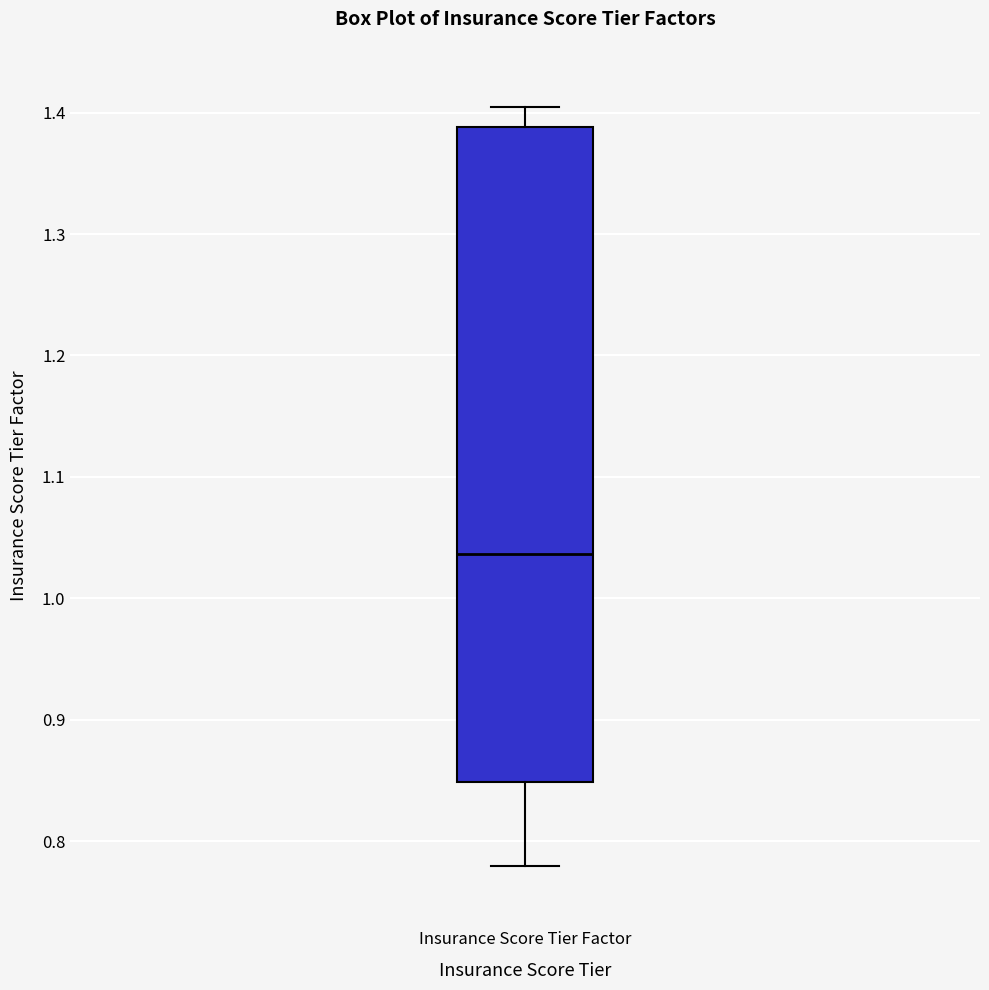

Read this box plot against the y-axis: the position of the median line, the range covered by the box, and the ends of both whiskers. The values are not printed on the chart, so give them approximately, as read against the axis.

median 1.04, box 0.85 to 1.39, whiskers 0.78 to 1.41